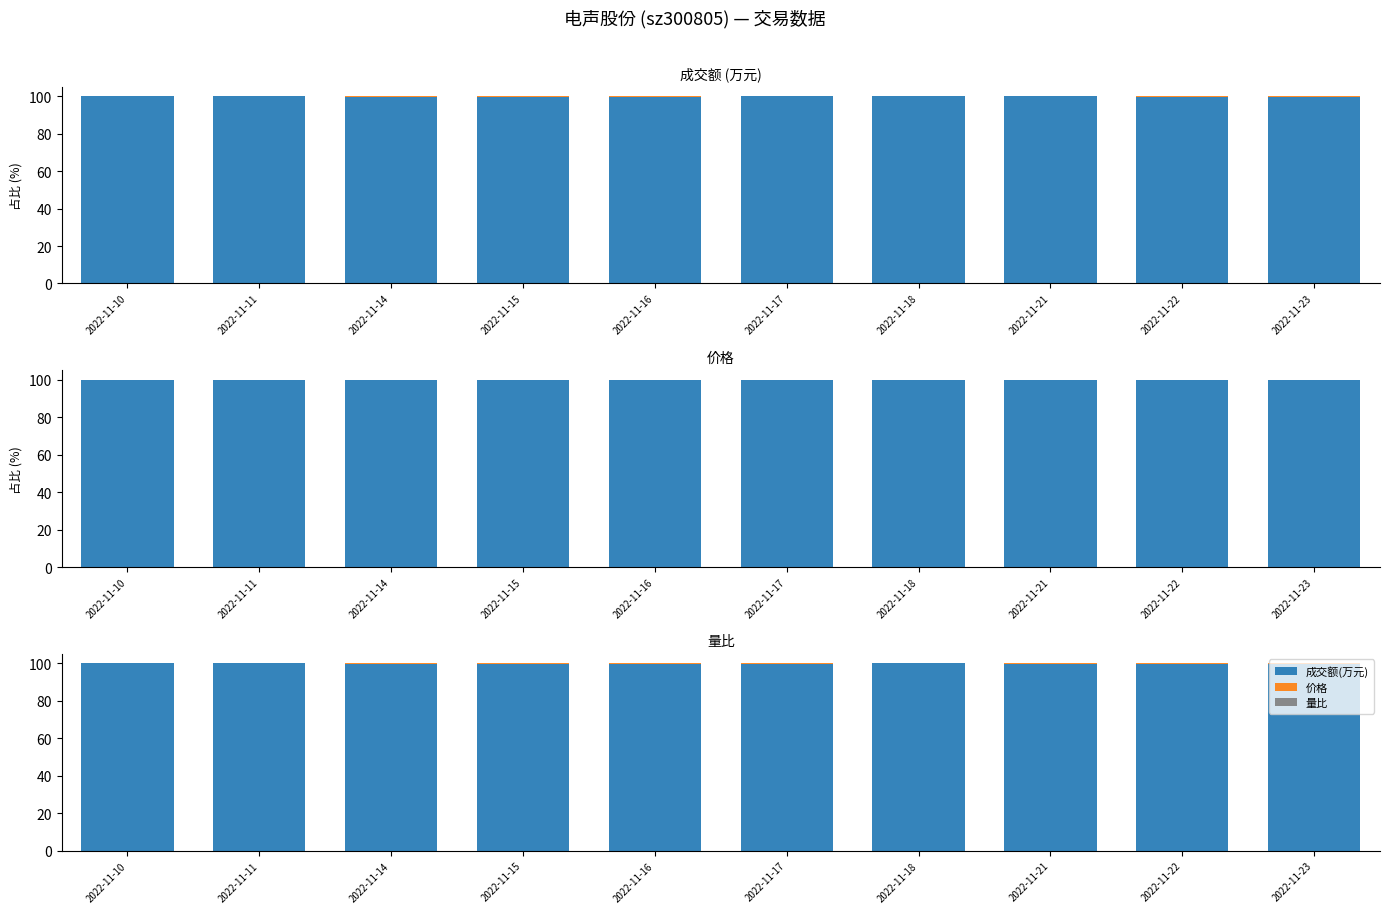

At 2022-11-11, list the series in order from largest to smallest.

成交额(万元), 价格, 量比